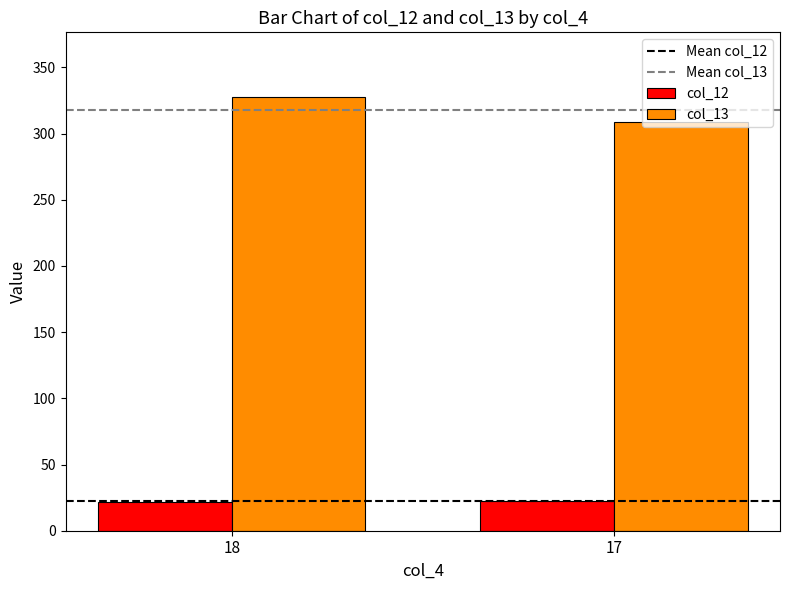

What is the difference between the col_13 values at 18 and 17?

18.7